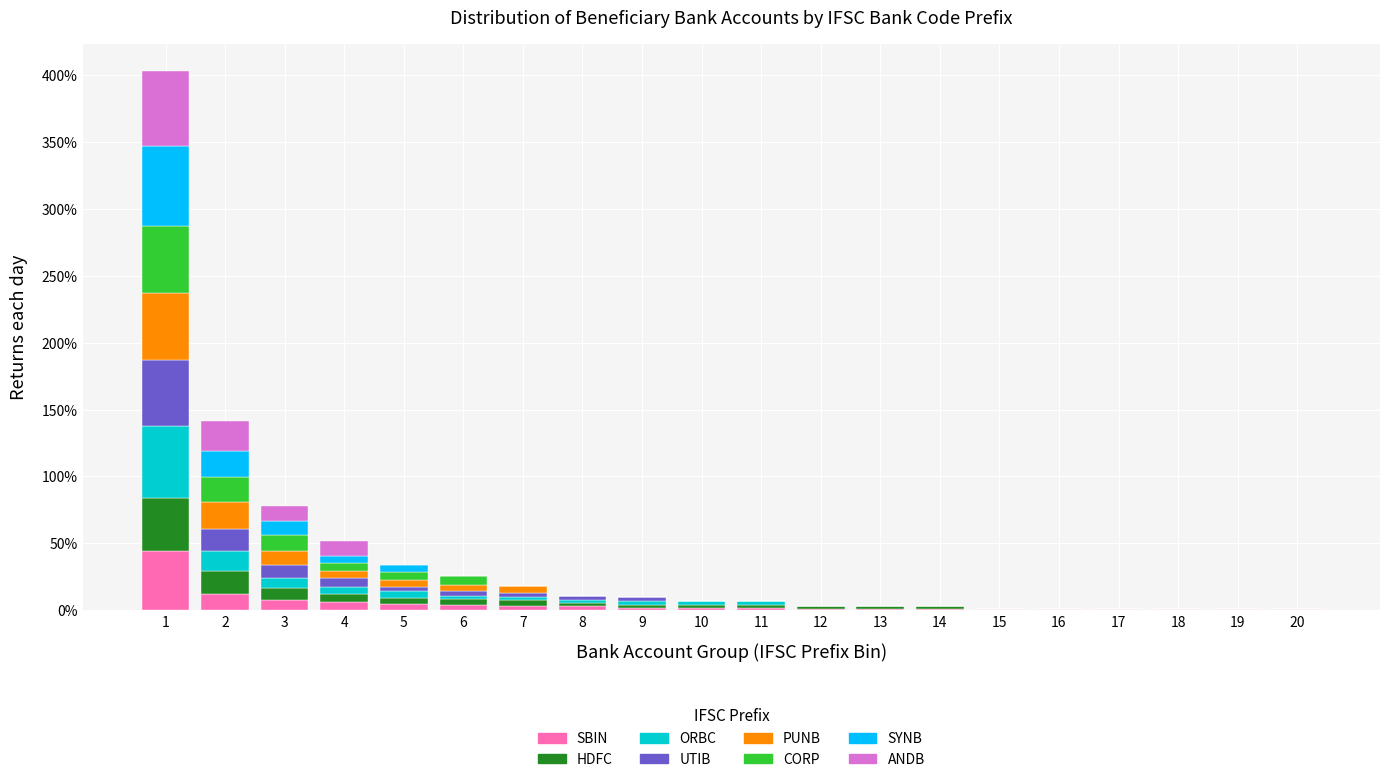

The SBIN series shows 2.0 at 11. True or false?

True